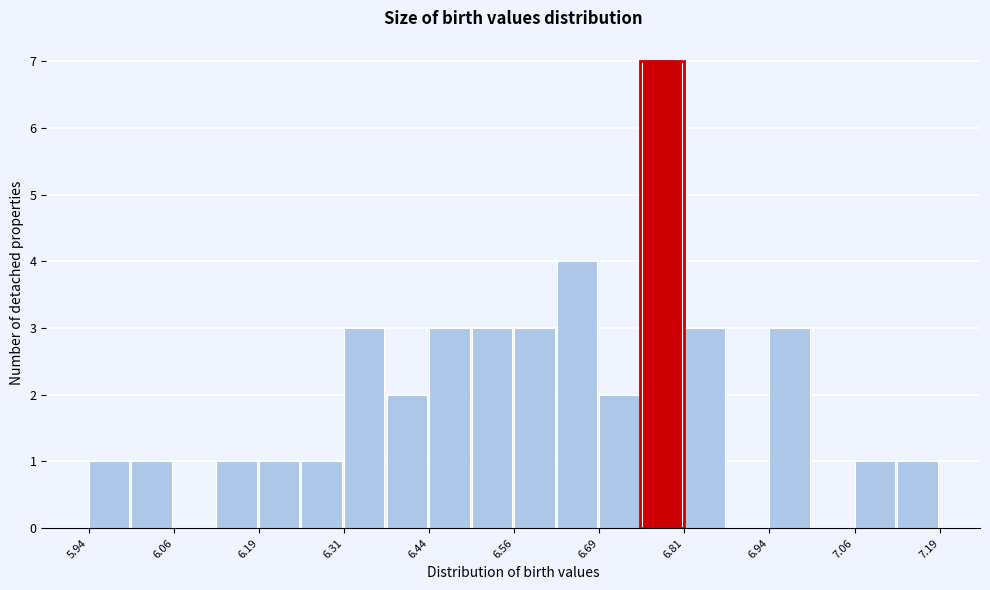

Around what value on the x-axis is the tallest bar? Give the approximate position of its centre, as read against the axis.

6.78